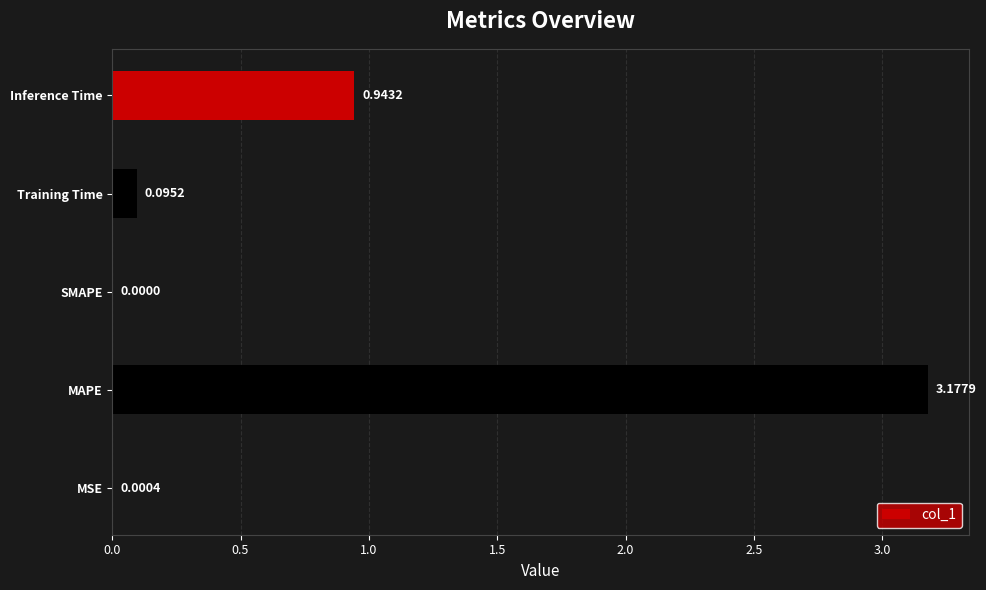

At which label is the value closest to 1?

Inference Time